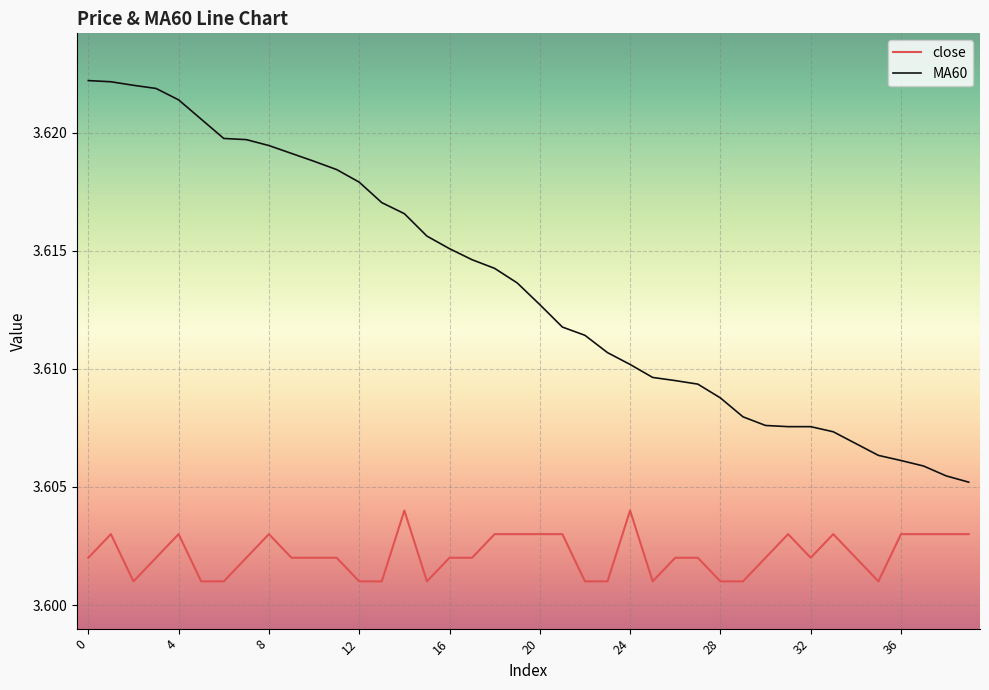

Rank the series by their maximum value, from lowest to highest.

close, MA60